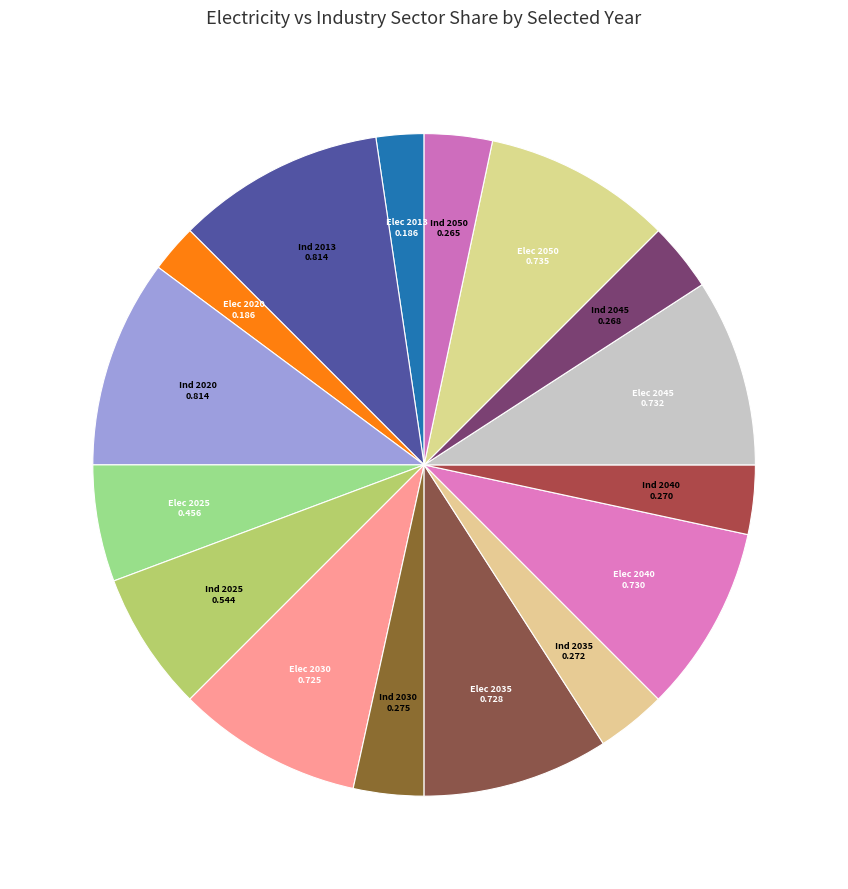

Is the sum of Ind 2040 and Ind 2020 greater than half?

No